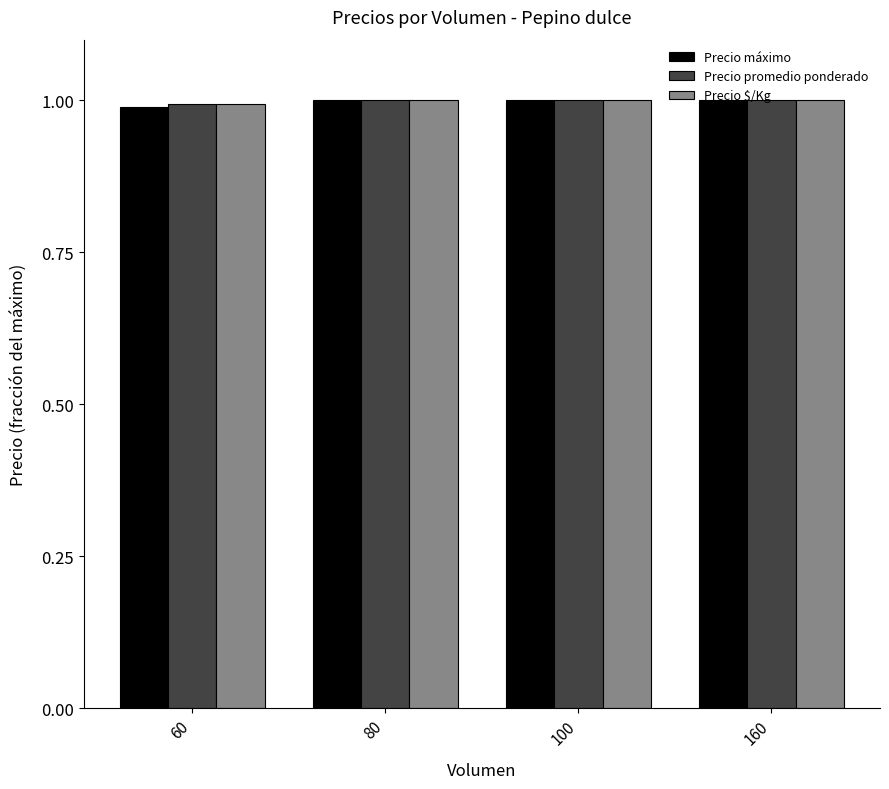

Where is Precio máximo nearest to the value 0?

60